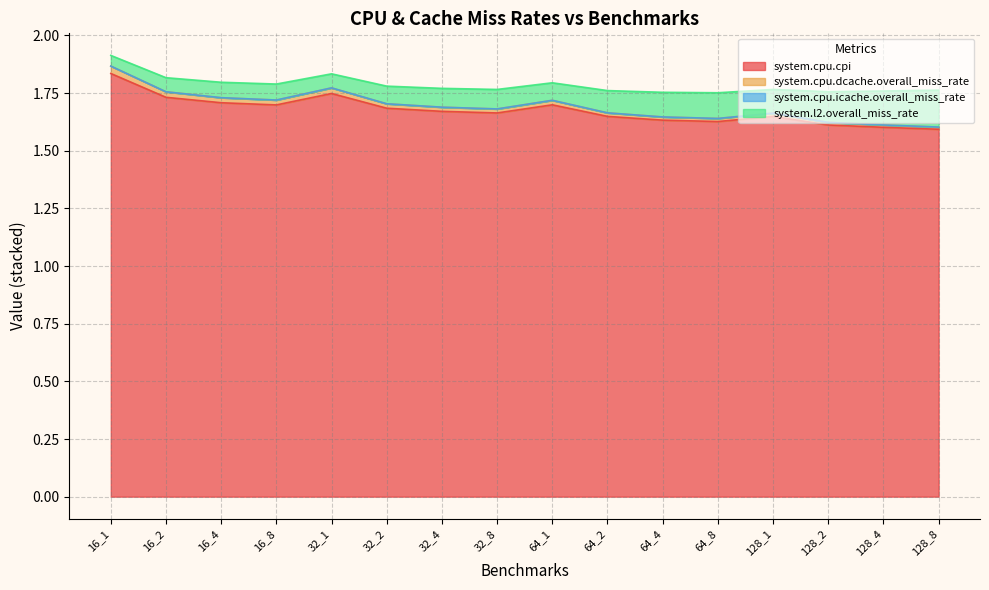

At which label does system.cpu.cpi reach its peak?

16_1